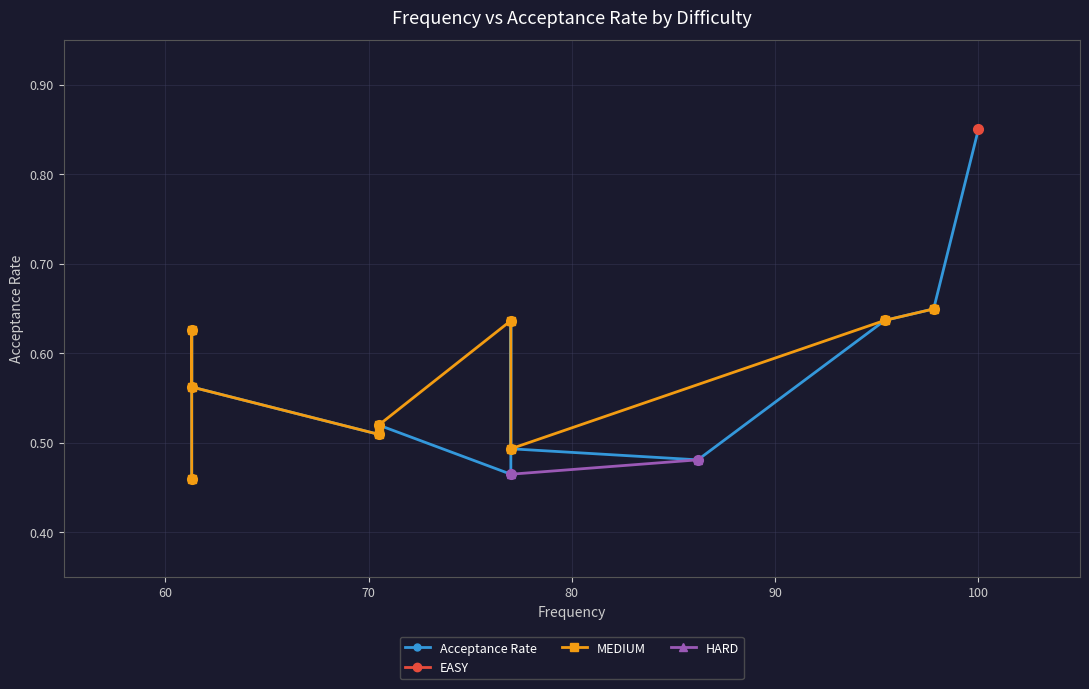

What is the difference between the values at 70.5 and 61.3?

0.1